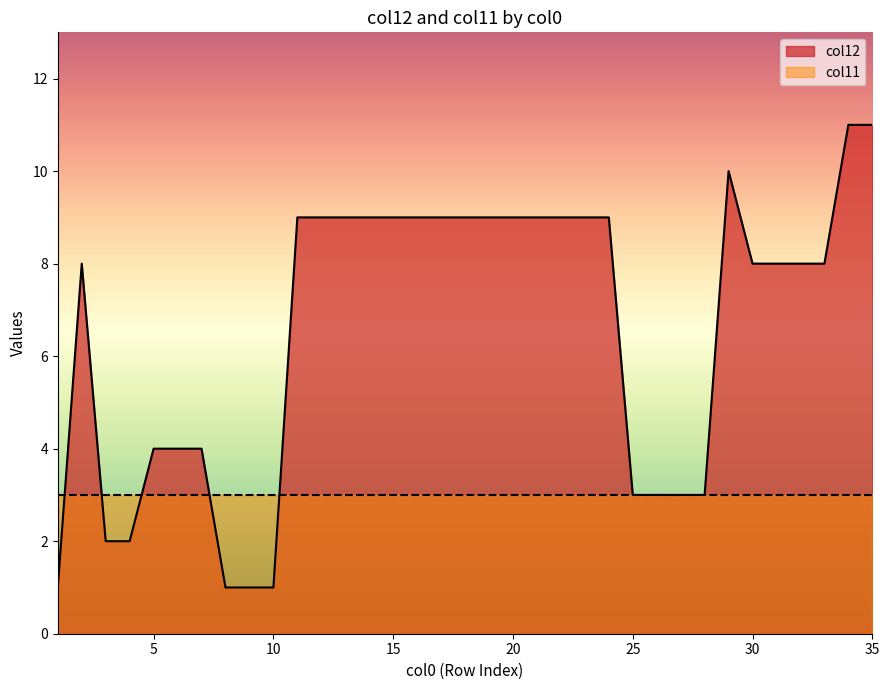

Reading left to right, list all the values displayed in this chart.

1=1	2=8	3=2	4=2	5=4	6=4	7=4	8=1	9=1	10=1	11=9	12=9	13=9	14=9	15=9	16=9	17=9	18=9	19=9	20=9	21=9	22=9	23=9	24=9	25=3	26=3	27=3	28=3	29=10	30=8	31=8	32=8	33=8	34=11	35=11